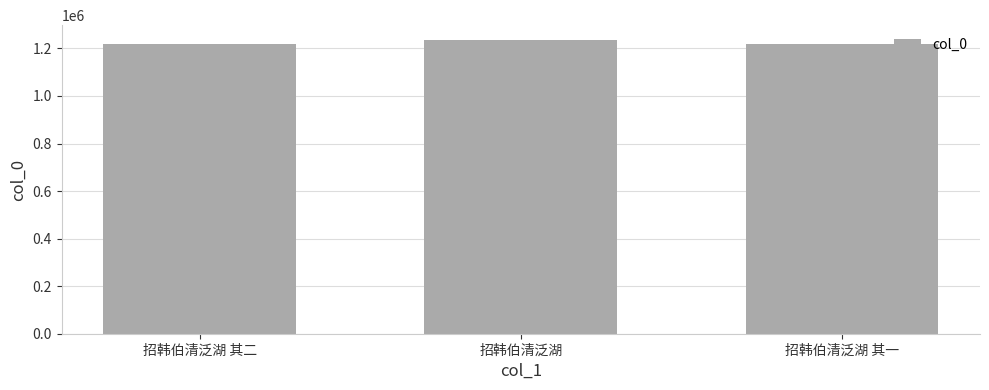

Which category has the highest value across all series?

招韩伯清泛湖